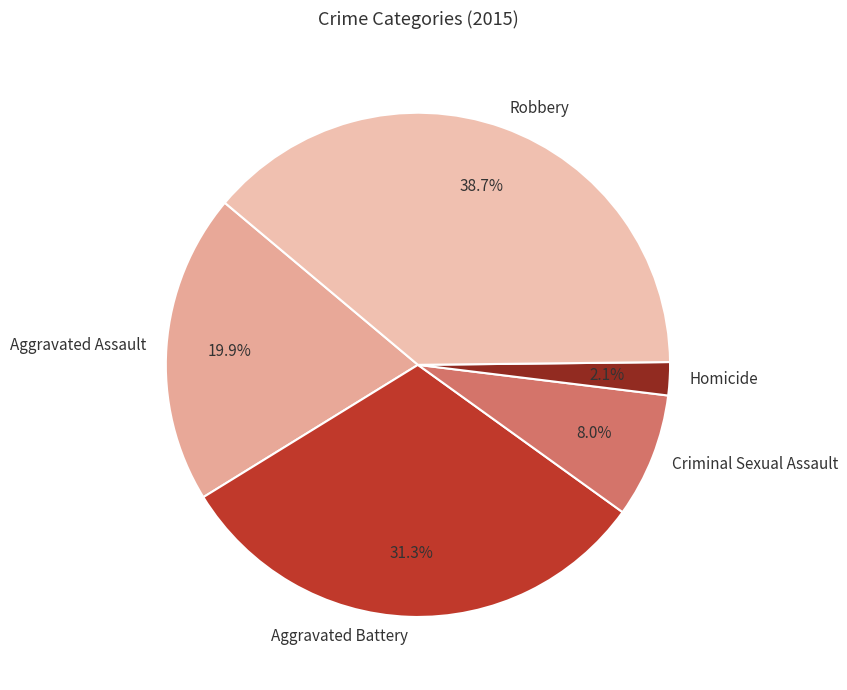

Count the number of slices in the pie.

5